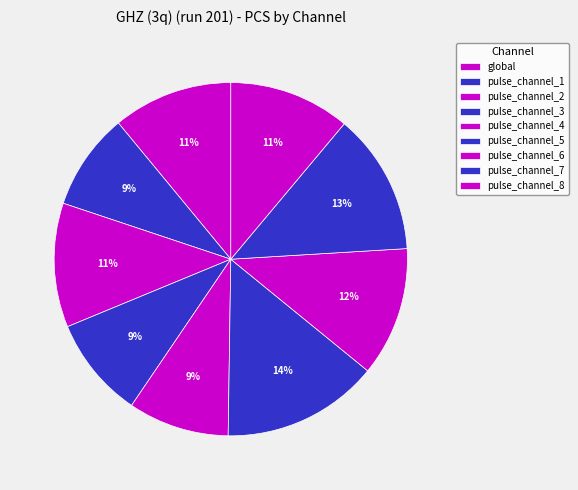

Count the number of slices in the pie.

9